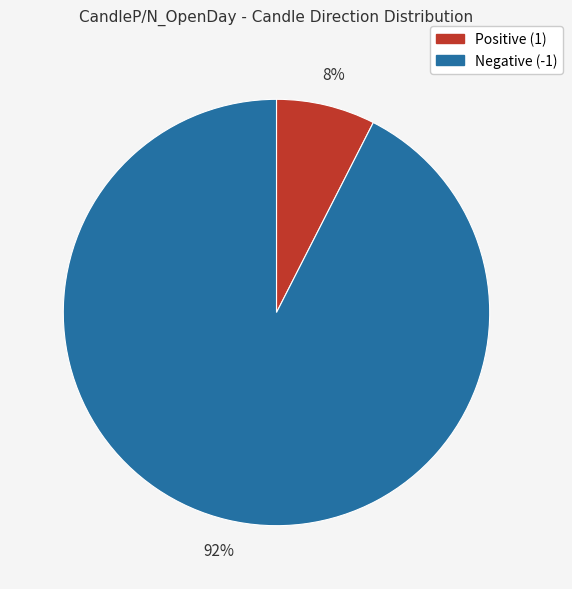

To the nearest percent, what is the average slice percentage?

50%